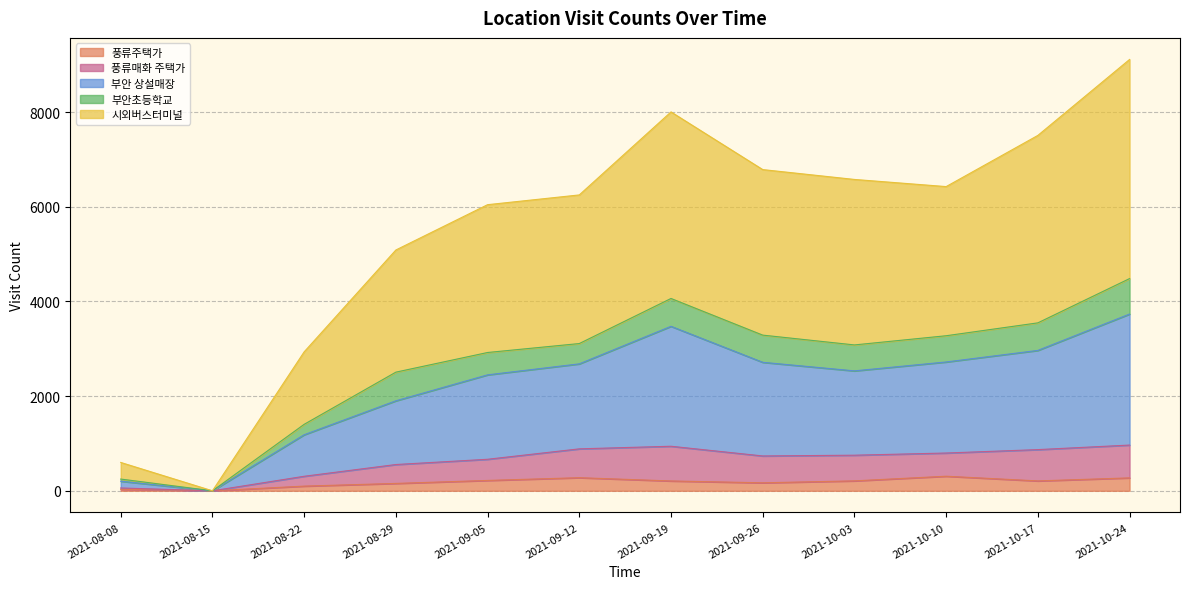

At which category is the sum across all series the highest?

2021-10-24